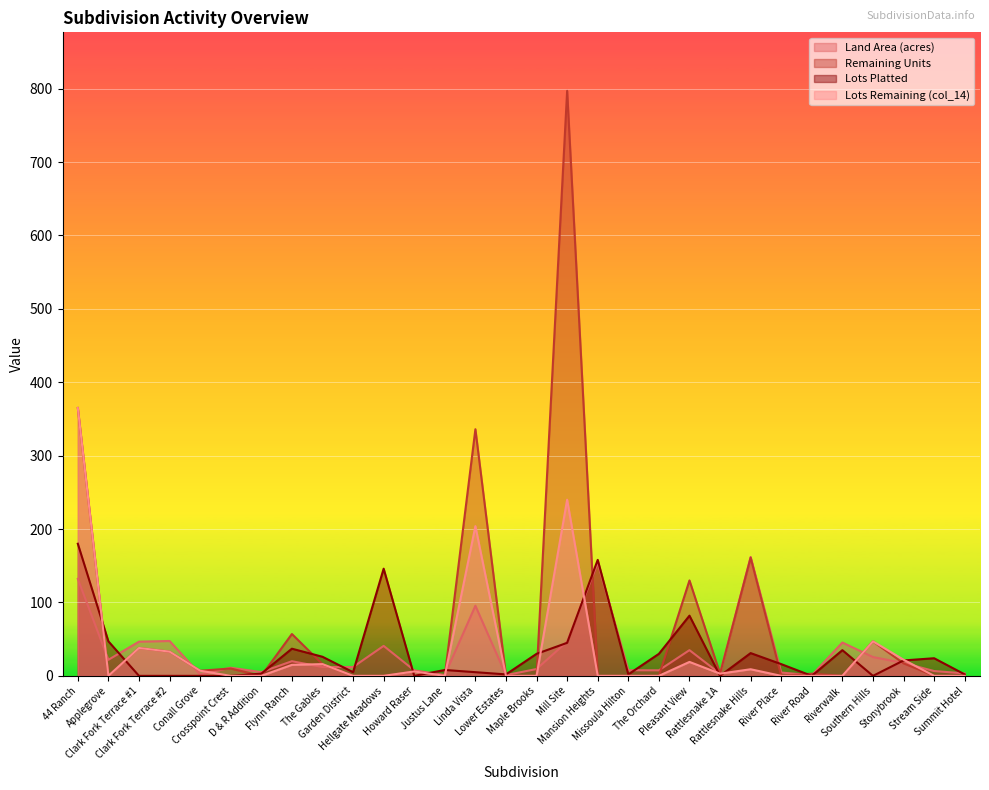

Which label corresponds to the smallest value in the chart?

Applegrove